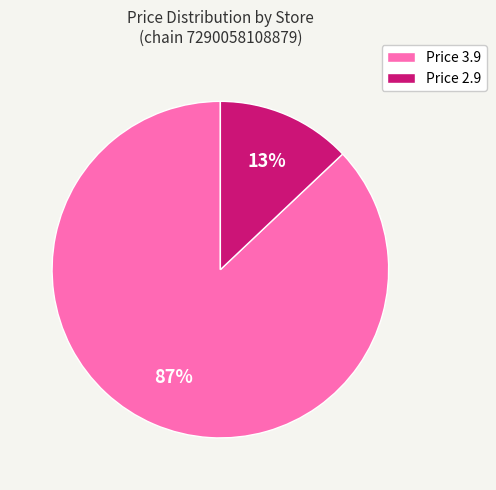

Is it true that Price 2.9 is 28% of the pie?

False